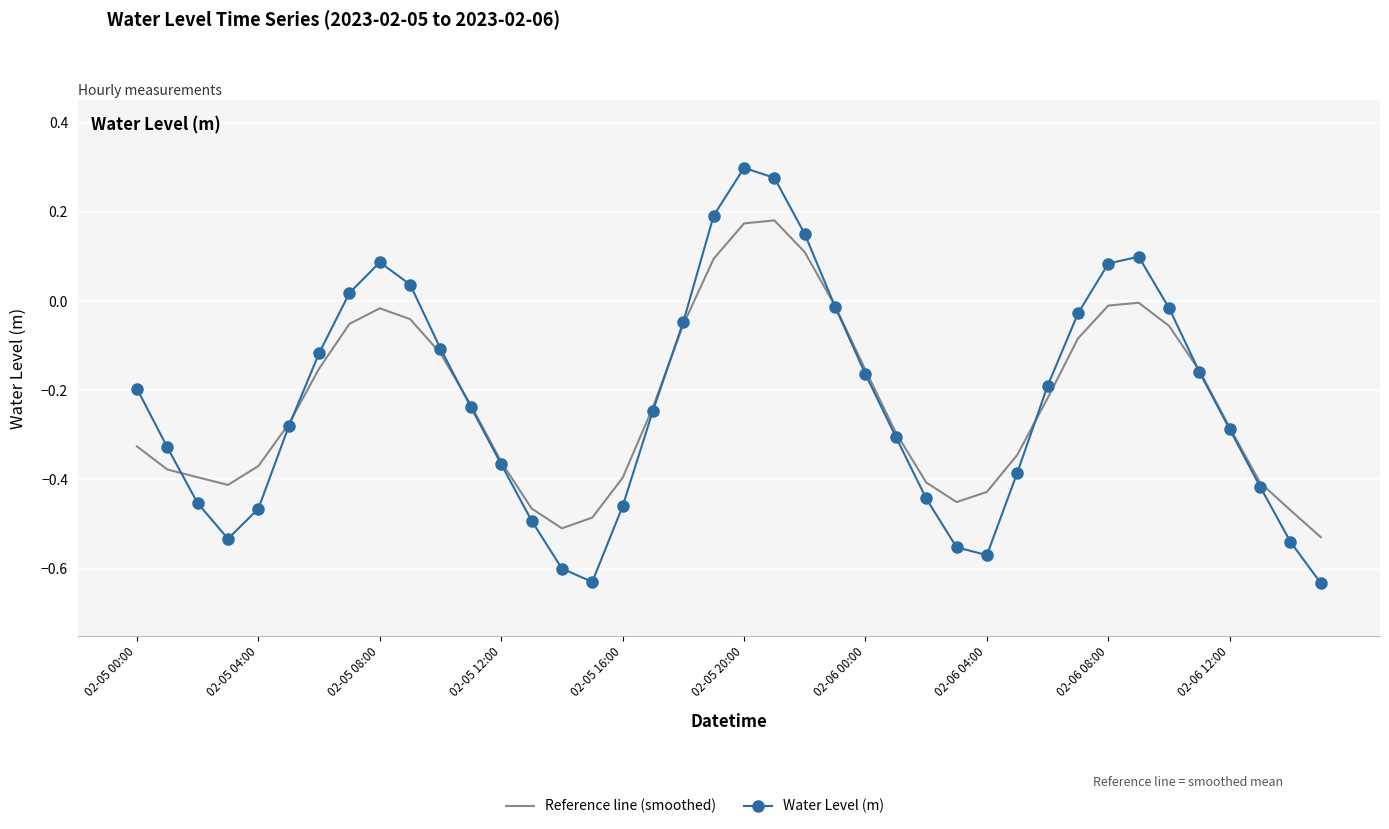

List the series in order of their peak value, highest first.

Water Level (m), Reference line (smoothed)